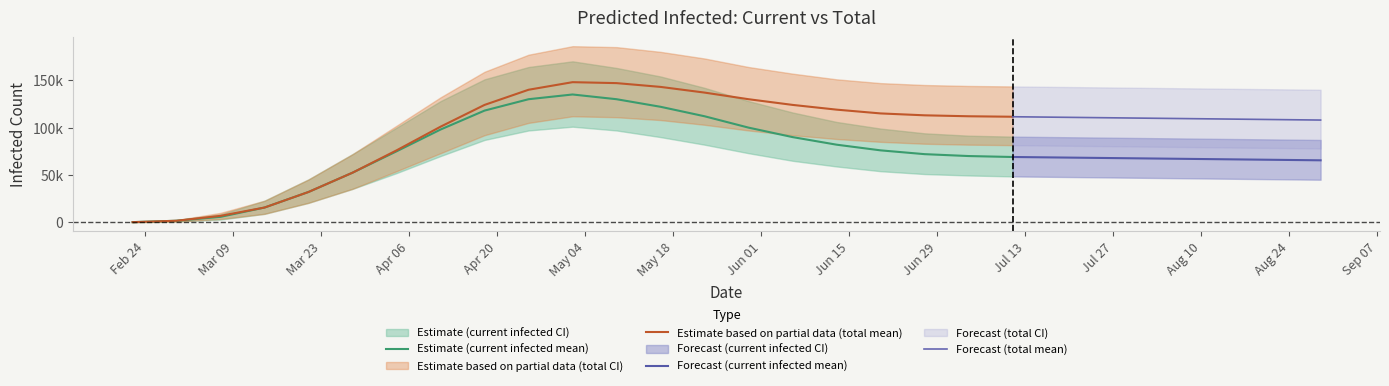

Does the chart display data point markers on the line(s)?

No